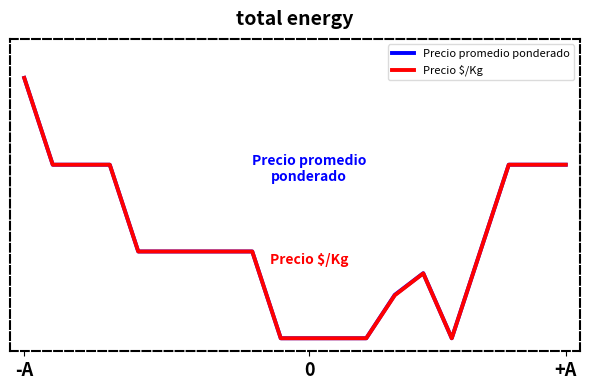

At which label does Precio promedio ponderado reach its peak?

-A